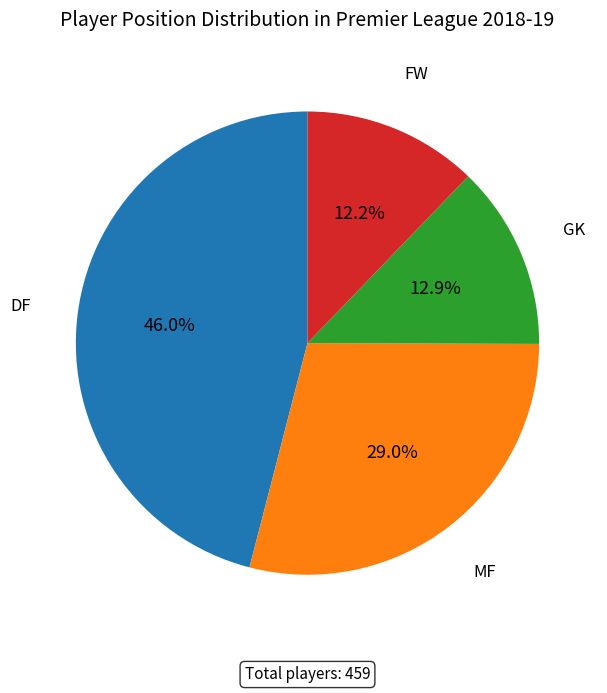

Is the sum of FW and GK greater than half?

No